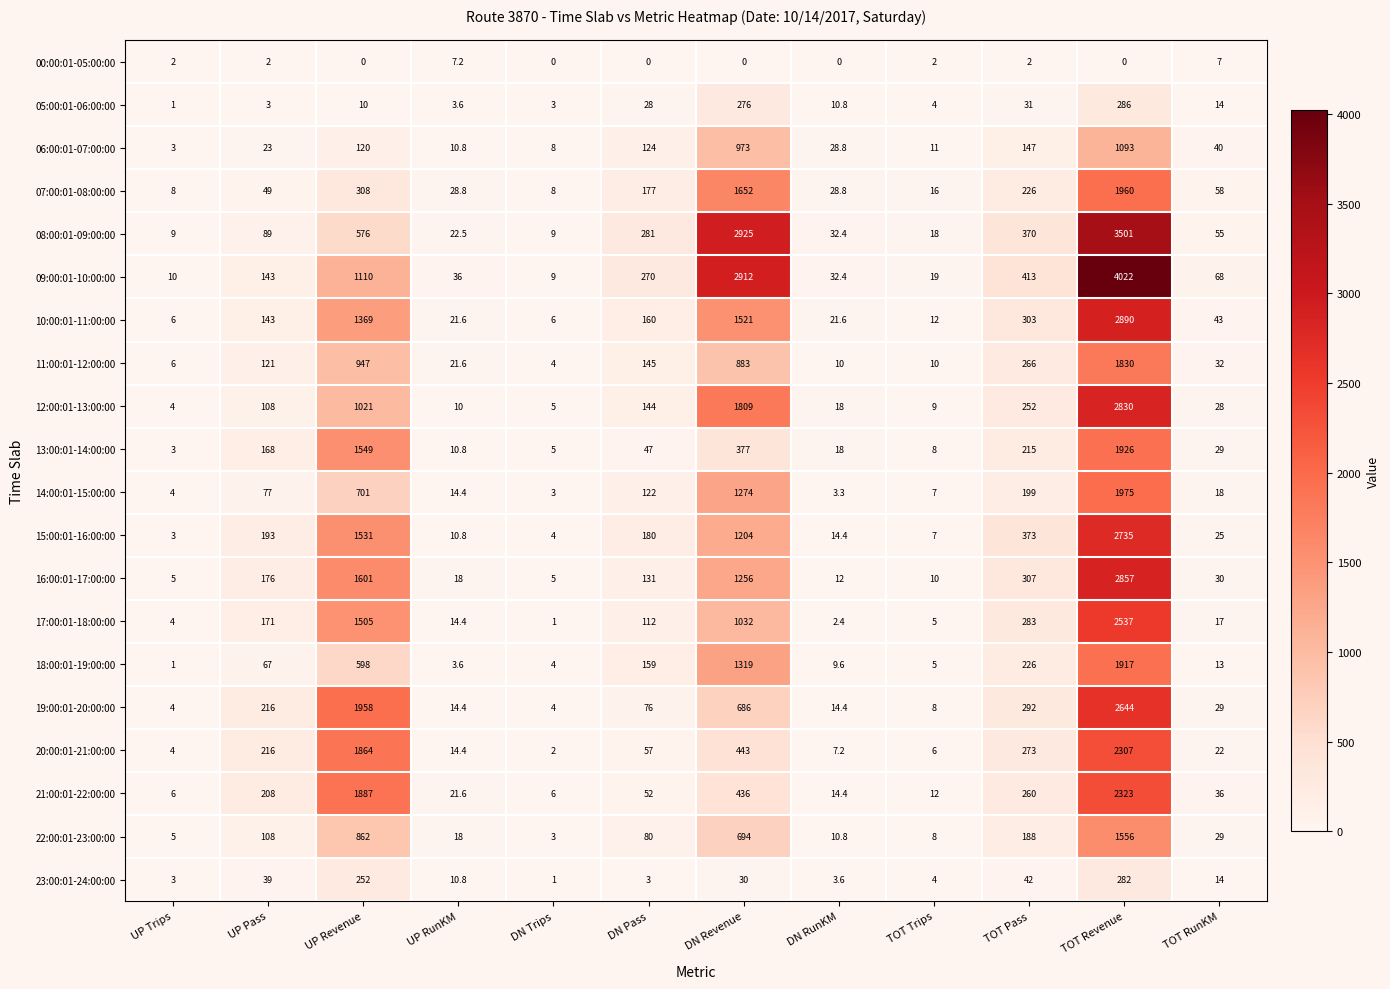

What is the greatest value displayed?

4022.0